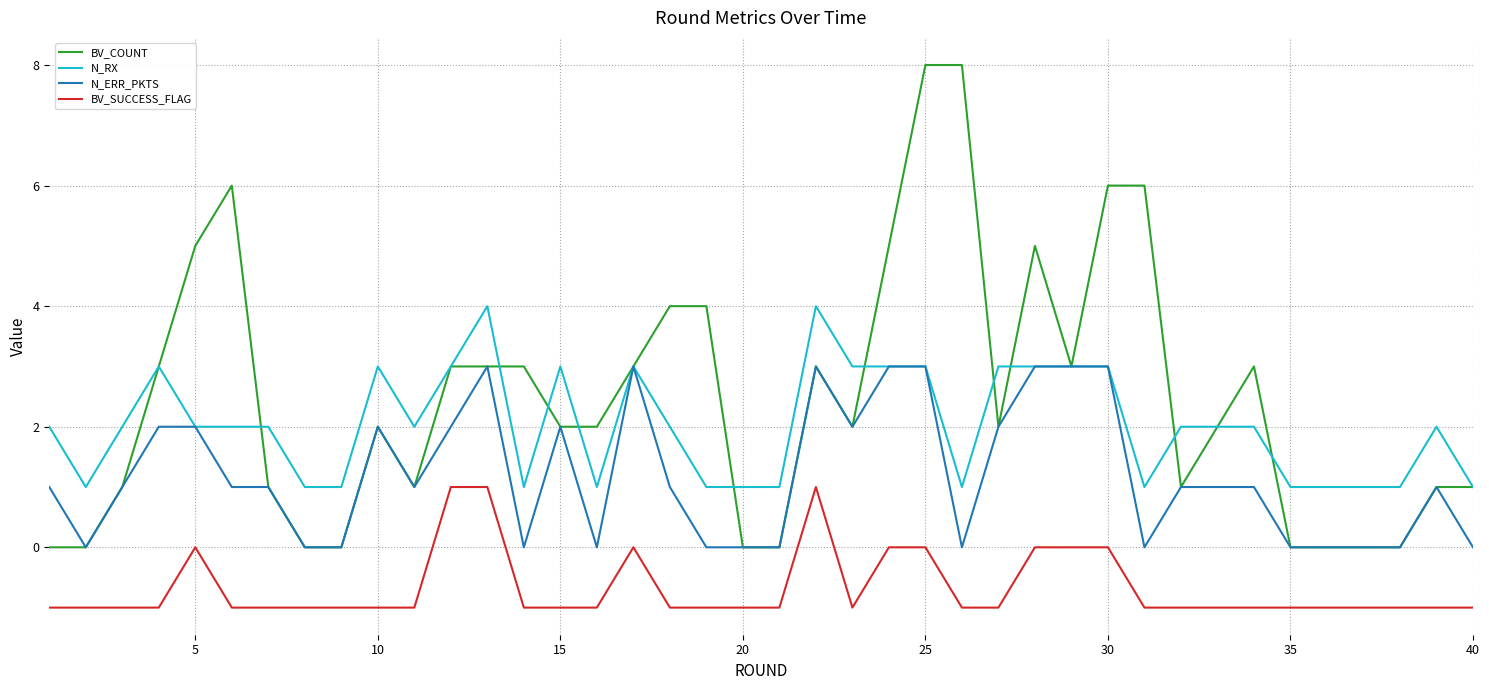

Rank the series by their maximum value, from lowest to highest.

BV_SUCCESS_FLAG, N_ERR_PKTS, N_RX, BV_COUNT